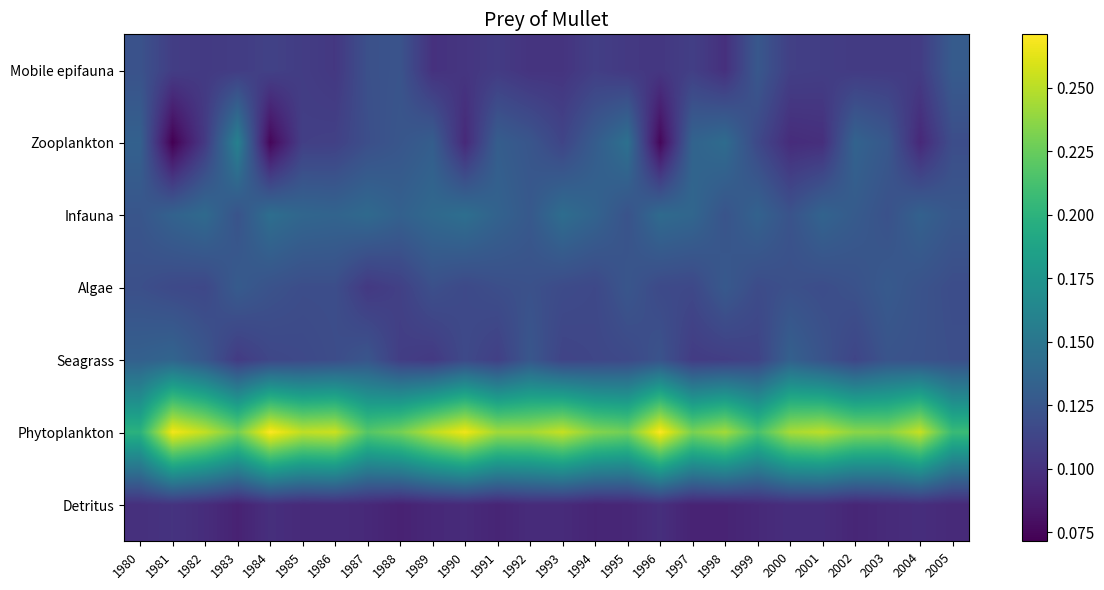

Reading left to right, transcribe all the data shown in this chart.

Mobile epifauna: 1980=0.1	1981=0.1	1982=0.1	1983=0.1	1984=0.1	1985=0.1	1986=0.1	1987=0.1	1988=0.1	1989=0.1	1990=0.1	1991=0.1	1992=0.1	1993=0.1	1994=0.1	1995=0.1	1996=0.1	1997=0.1	1998=0.1	1999=0.1	2000=0.1	2001=0.1	2002=0.1	2003=0.1	2004=0.1	2005=0.1
Zooplankton: 1980=0.1	1981=0.1	1982=0.1	1983=0.2	1984=0.1	1985=0.1	1986=0.1	1987=0.1	1988=0.1	1989=0.1	1990=0.1	1991=0.1	1992=0.1	1993=0.1	1994=0.1	1995=0.1	1996=0.1	1997=0.1	1998=0.1	1999=0.1	2000=0.1	2001=0.1	2002=0.1	2003=0.1	2004=0.1	2005=0.1
Infauna: 1980=0.1	1981=0.1	1982=0.1	1983=0.1	1984=0.1	1985=0.1	1986=0.1	1987=0.1	1988=0.1	1989=0.1	1990=0.1	1991=0.1	1992=0.1	1993=0.1	1994=0.1	1995=0.1	1996=0.1	1997=0.1	1998=0.1	1999=0.1	2000=0.1	2001=0.1	2002=0.1	2003=0.1	2004=0.1	2005=0.1
Algae: 1980=0.1	1981=0.1	1982=0.1	1983=0.1	1984=0.1	1985=0.1	1986=0.1	1987=0.1	1988=0.1	1989=0.1	1990=0.1	1991=0.1	1992=0.1	1993=0.1	1994=0.1	1995=0.1	1996=0.1	1997=0.1	1998=0.1	1999=0.1	2000=0.1	2001=0.1	2002=0.1	2003=0.1	2004=0.1	2005=0.1
Seagrass: 1980=0.1	1981=0.1	1982=0.1	1983=0.1	1984=0.1	1985=0.1	1986=0.1	1987=0.1	1988=0.1	1989=0.1	1990=0.1	1991=0.1	1992=0.1	1993=0.1	1994=0.1	1995=0.1	1996=0.1	1997=0.1	1998=0.1	1999=0.1	2000=0.1	2001=0.1	2002=0.1	2003=0.1	2004=0.1	2005=0.1
Phytoplankton: 1980=0.2	1981=0.3	1982=0.3	1983=0.2	1984=0.3	1985=0.3	1986=0.3	1987=0.2	1988=0.2	1989=0.3	1990=0.3	1991=0.2	1992=0.2	1993=0.3	1994=0.2	1995=0.2	1996=0.3	1997=0.2	1998=0.2	1999=0.2	2000=0.2	2001=0.3	2002=0.2	2003=0.2	2004=0.3	2005=0.2
Detritus: 1980=0.1	1981=0.1	1982=0.1	1983=0.1	1984=0.1	1985=0.1	1986=0.1	1987=0.1	1988=0.1	1989=0.1	1990=0.1	1991=0.1	1992=0.1	1993=0.1	1994=0.1	1995=0.1	1996=0.1	1997=0.1	1998=0.1	1999=0.1	2000=0.1	2001=0.1	2002=0.1	2003=0.1	2004=0.1	2005=0.1